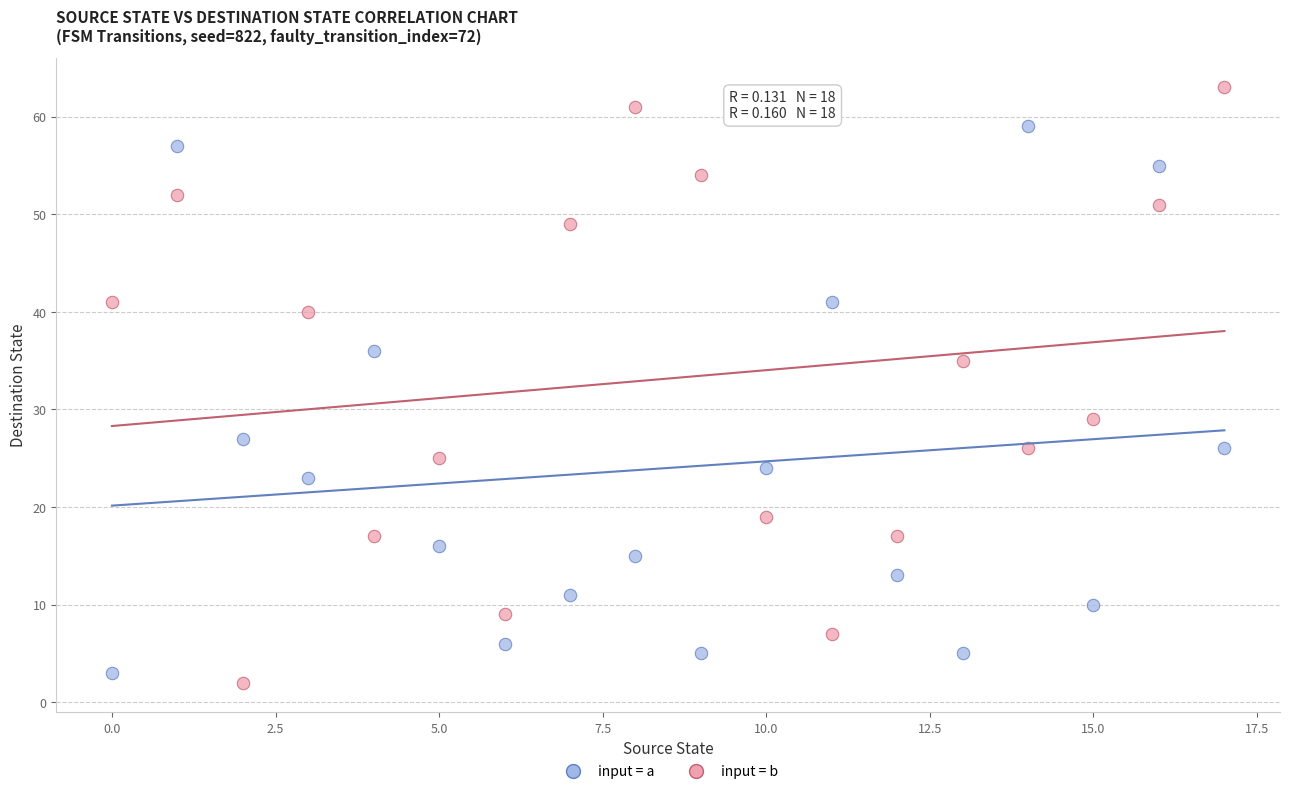

Which series contains the lowest Y value?

input = b